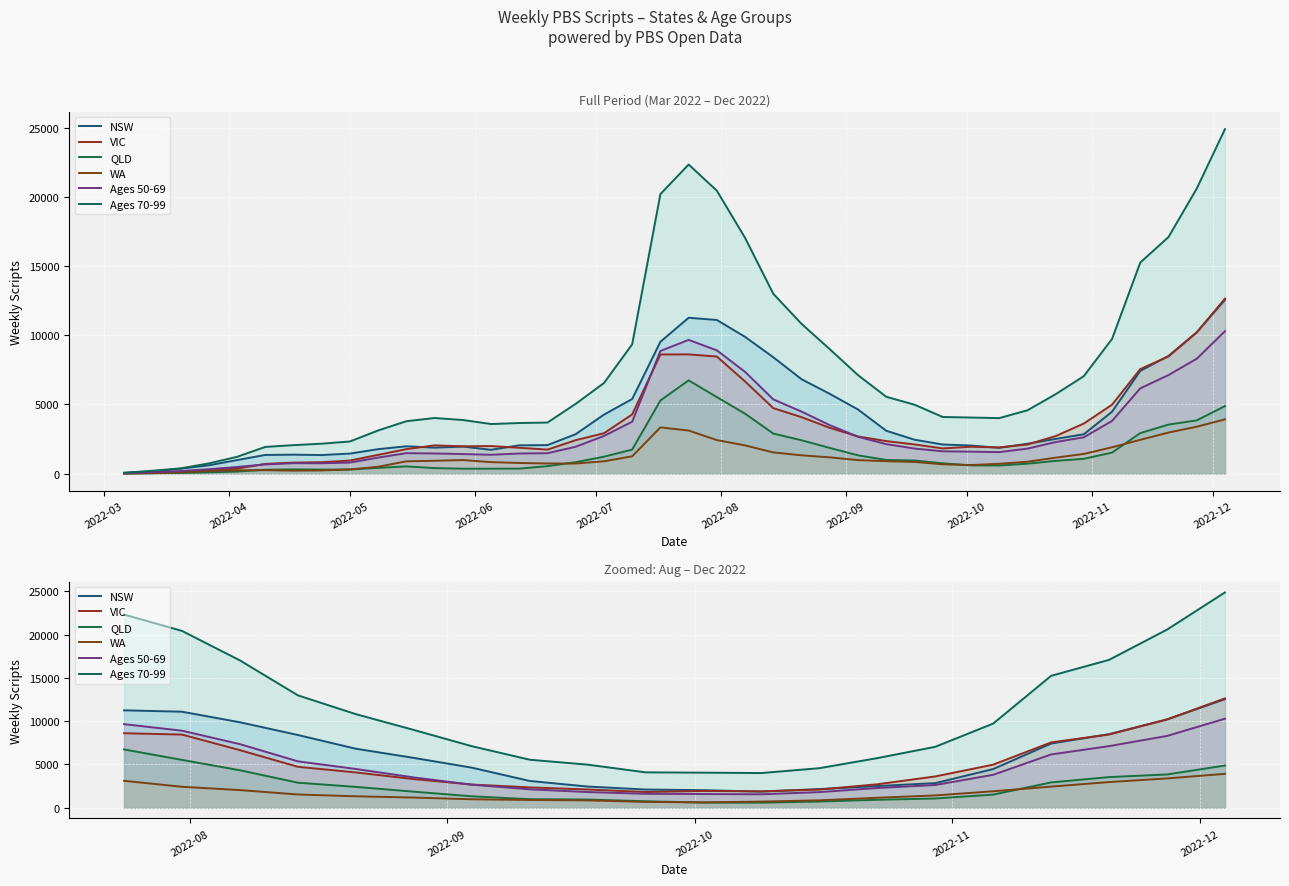

What is the smallest value displayed?

586